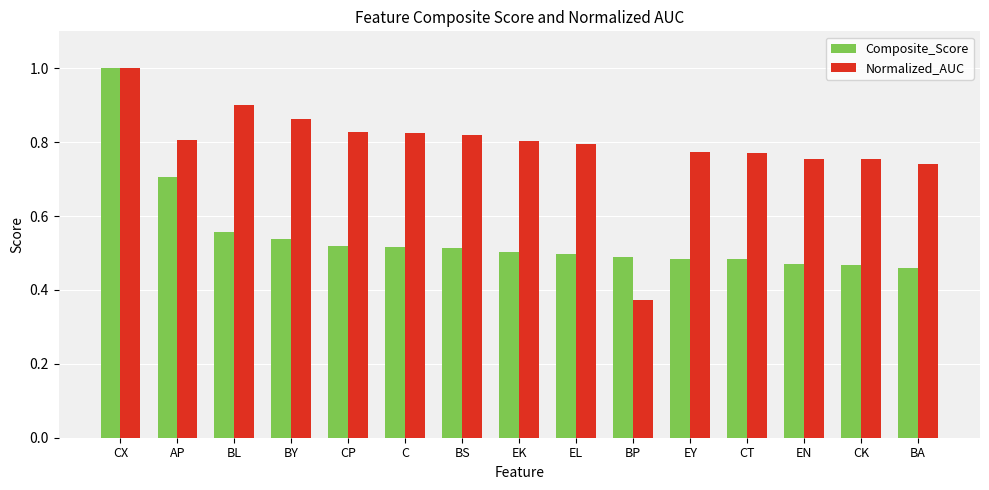

The value of Composite_Score at C is 0.5. True or false?

True